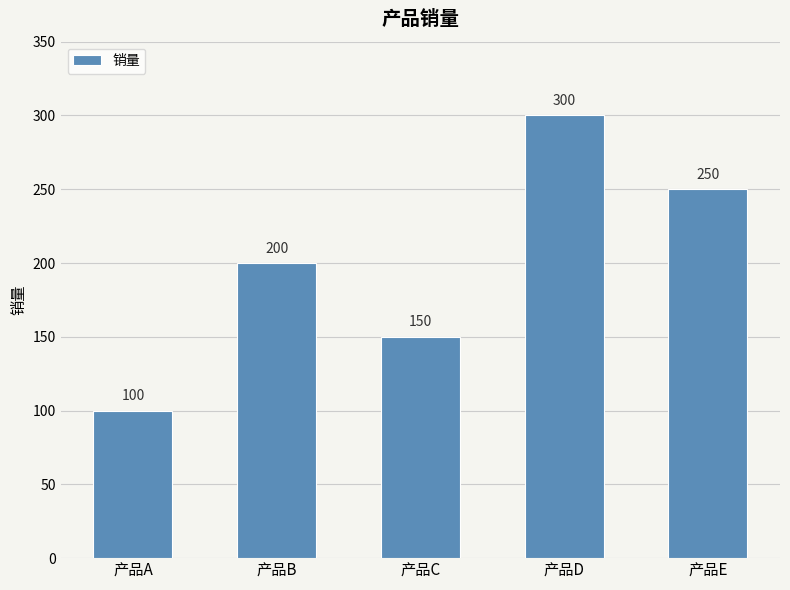

True or false: the data shows 39 at 产品C.

False